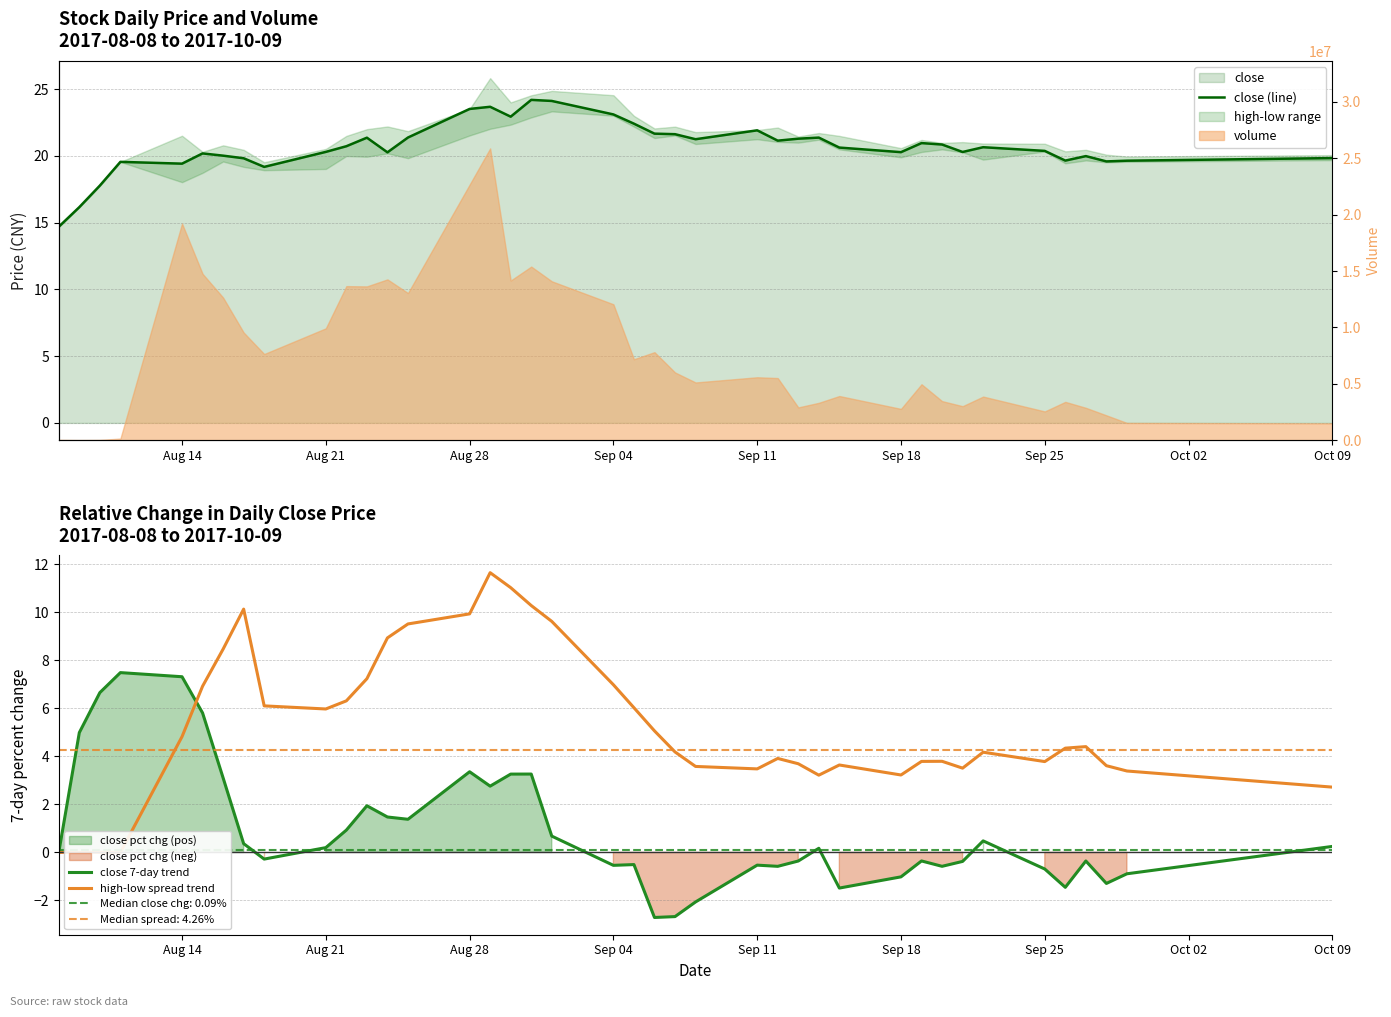

What is the highest value of the close 7-day trend series?

7.5